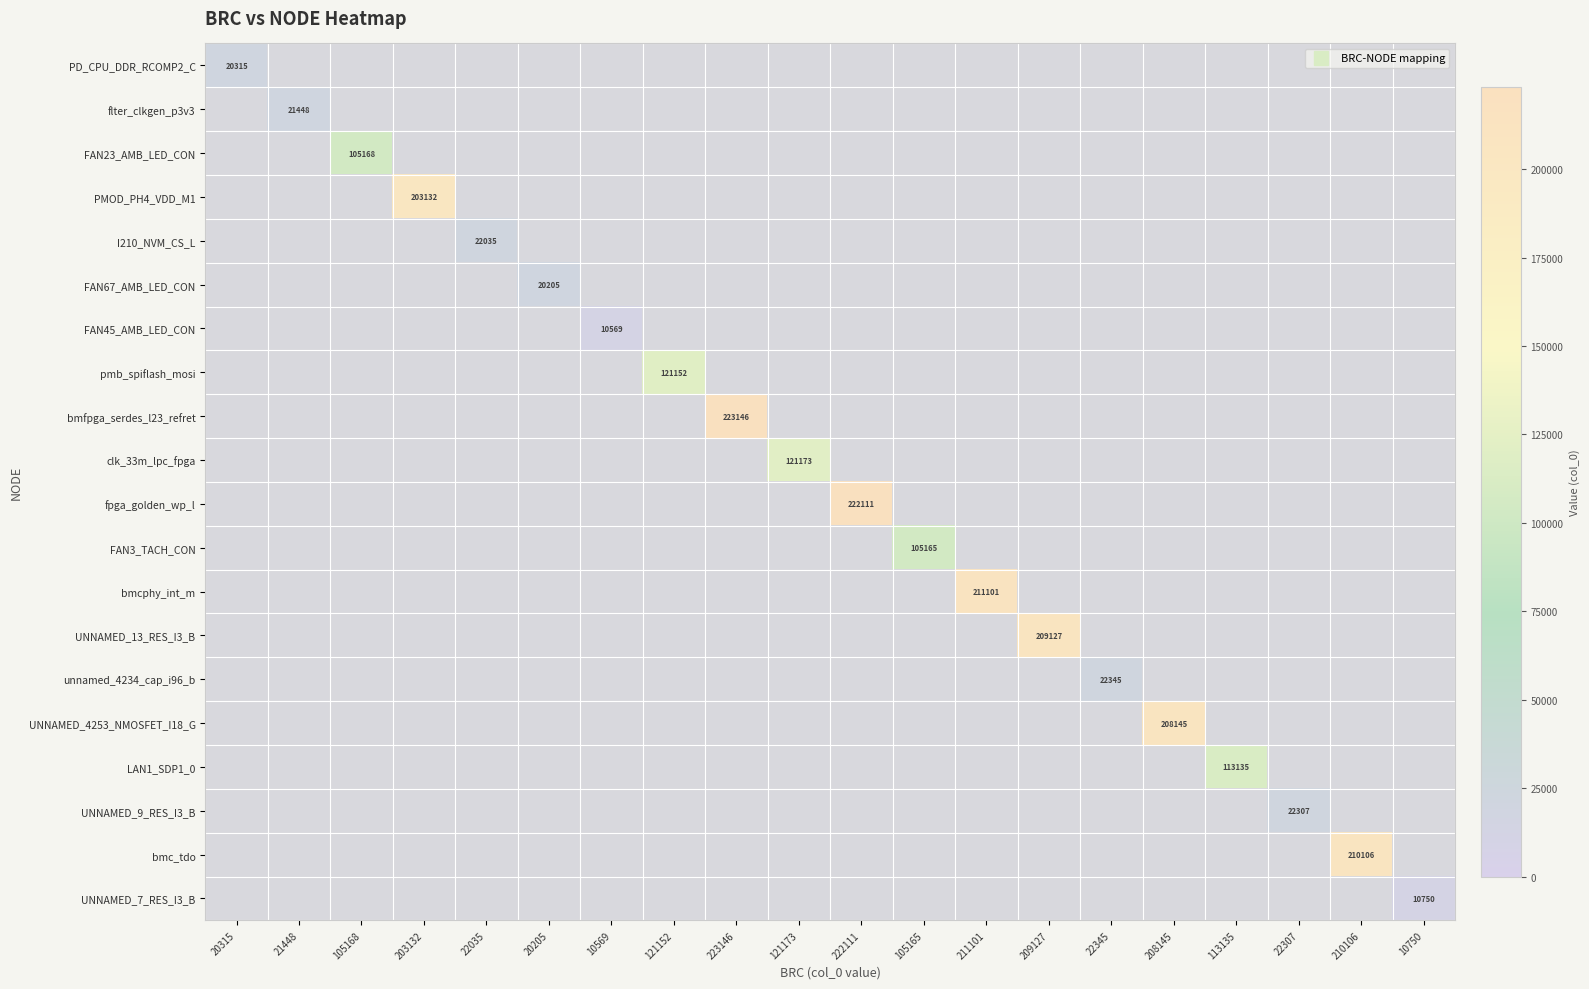

Count the number of categories in the chart.

20